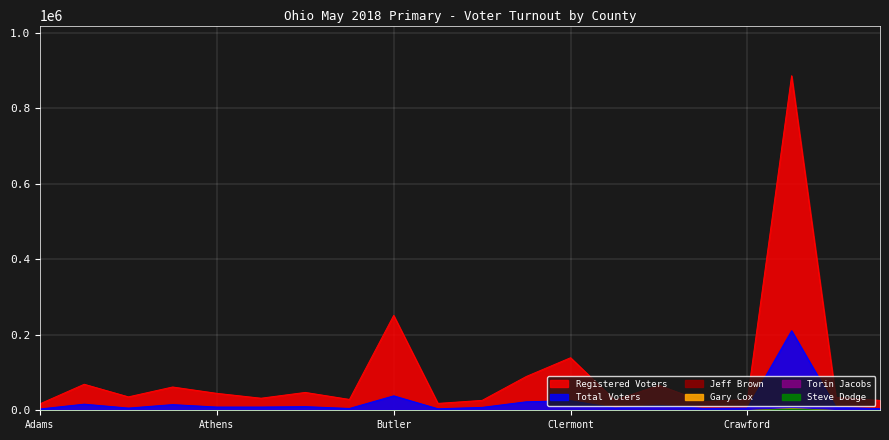

At Coshocton, list the series in order from largest to smallest.

Registered Voters, Total Voters, Jeff Brown, Gary Cox, Torin Jacobs, Steve Dodge